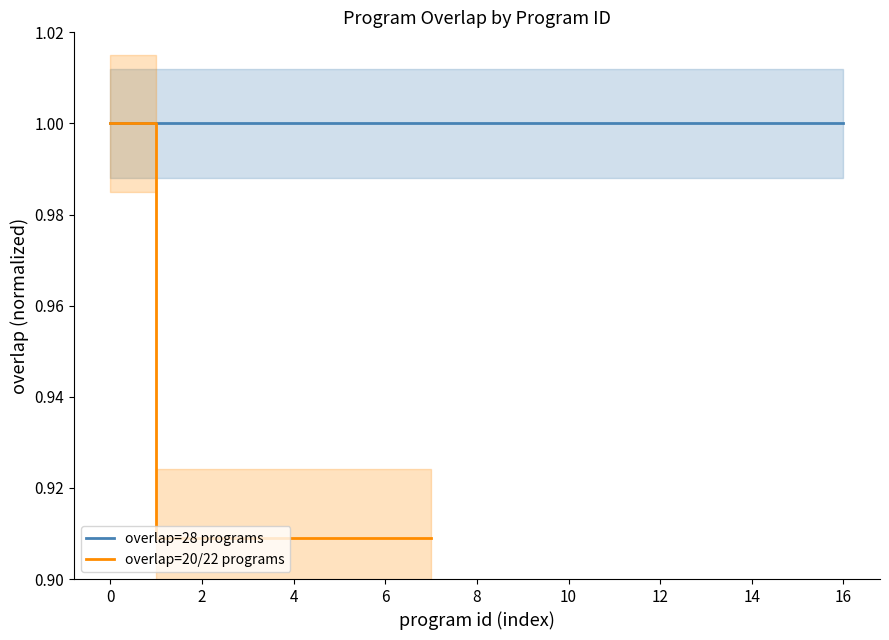

Reading right to left, transcribe all the data shown in this chart.

0.9	0.9	0.9	0.9	0.9	0.9	0.9	1.0